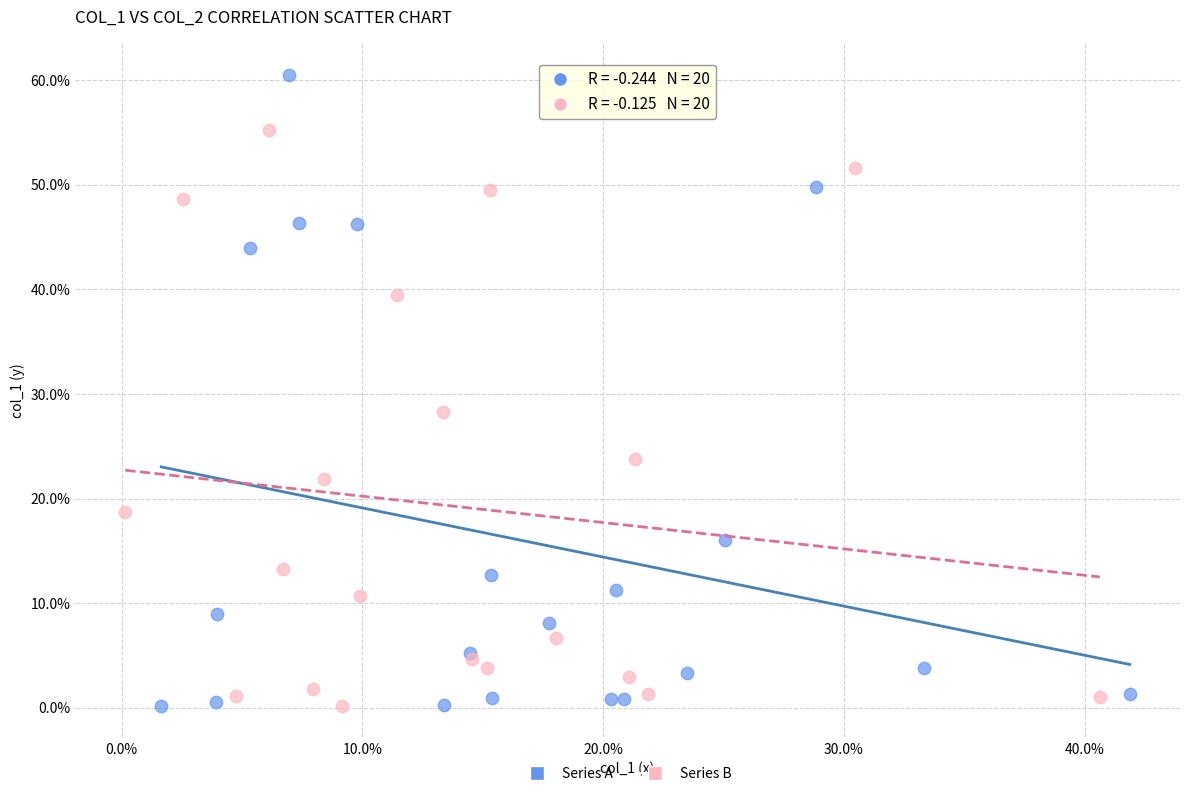

What are all the series names shown in the legend?

Series A, Series B